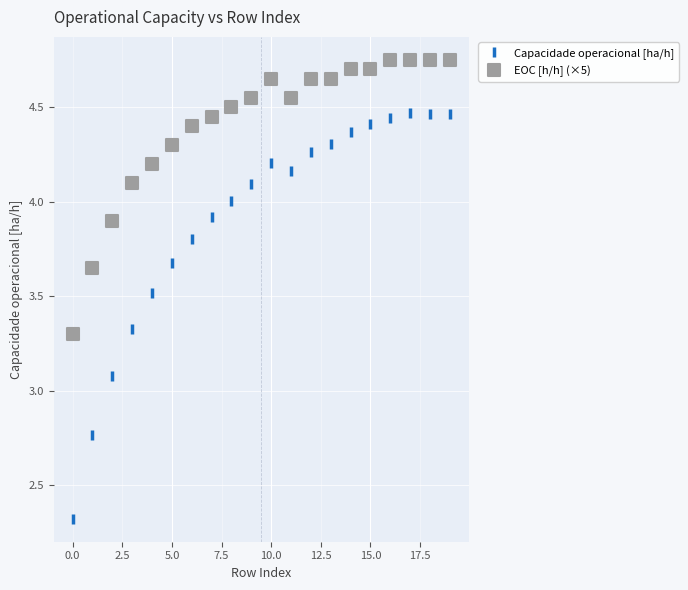

Which series contains the highest Y value?

EOC [h/h] (×5)